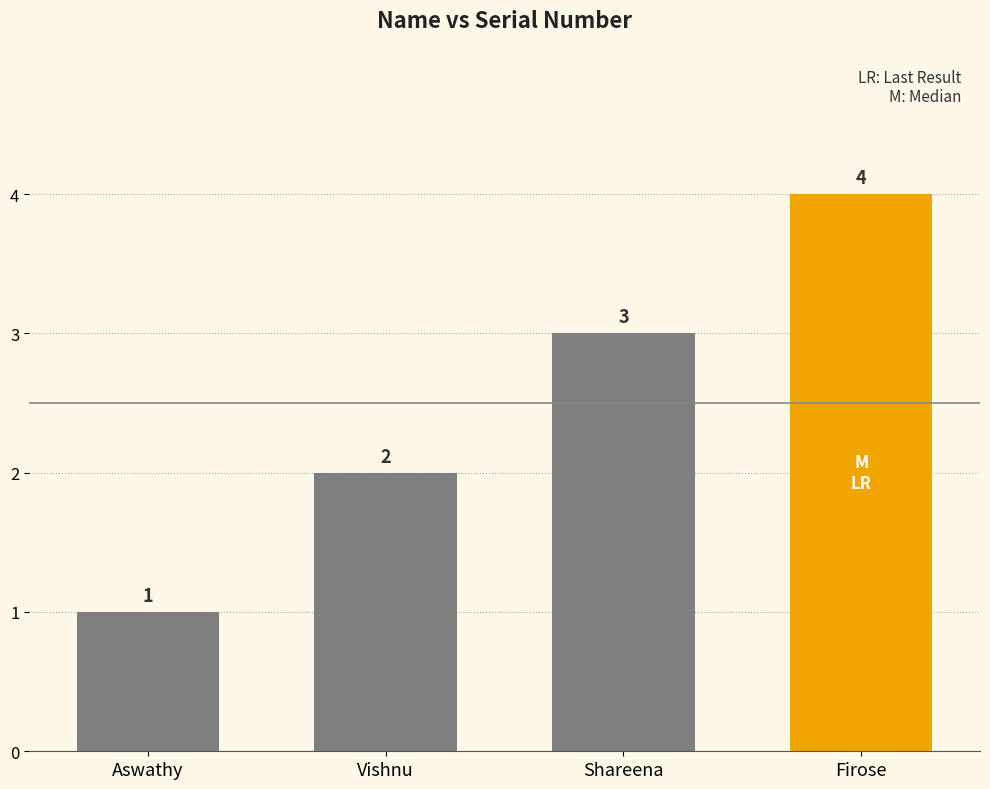

Rank the categories by value from lowest to highest.

Aswathy, Vishnu, Shareena, Firose